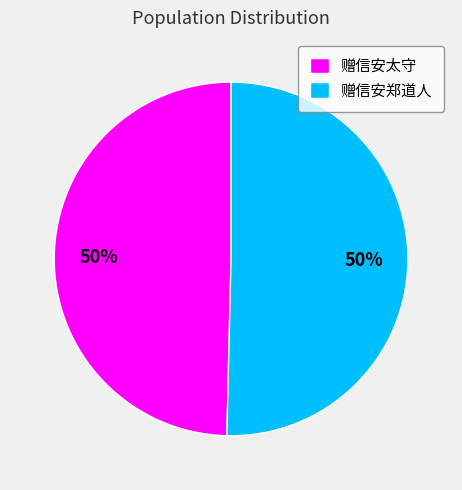

Combined, do 赠信安太守 and 赠信安郑道人 account for over 50%?

Yes